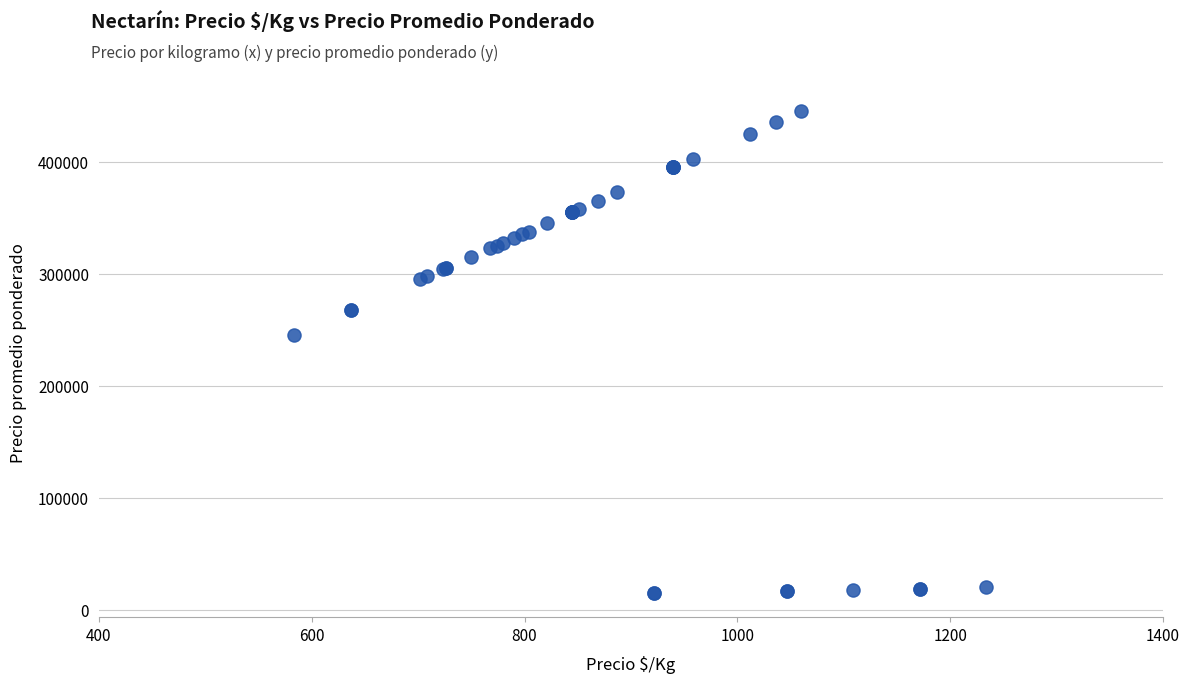

What Y value in the scatter plot is closest to 229875?

245000